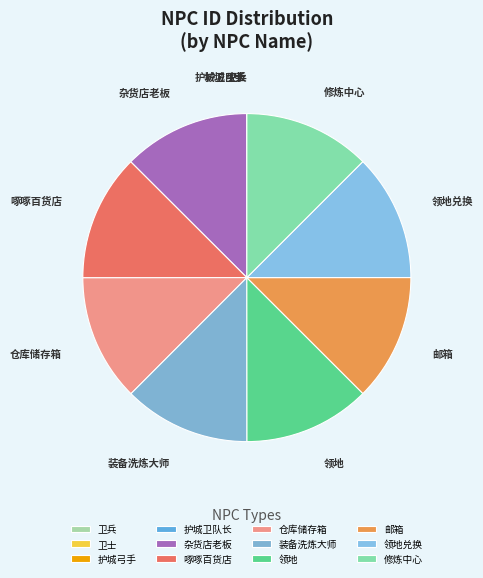

The 仓库储存箱 slice represents 18% of the pie. True or false?

False